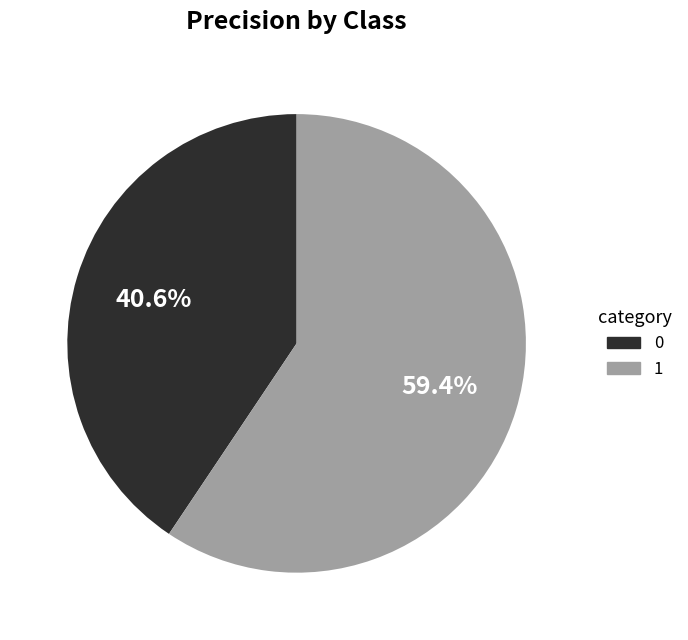

To the nearest percent, what portion does 1 represent?

59%